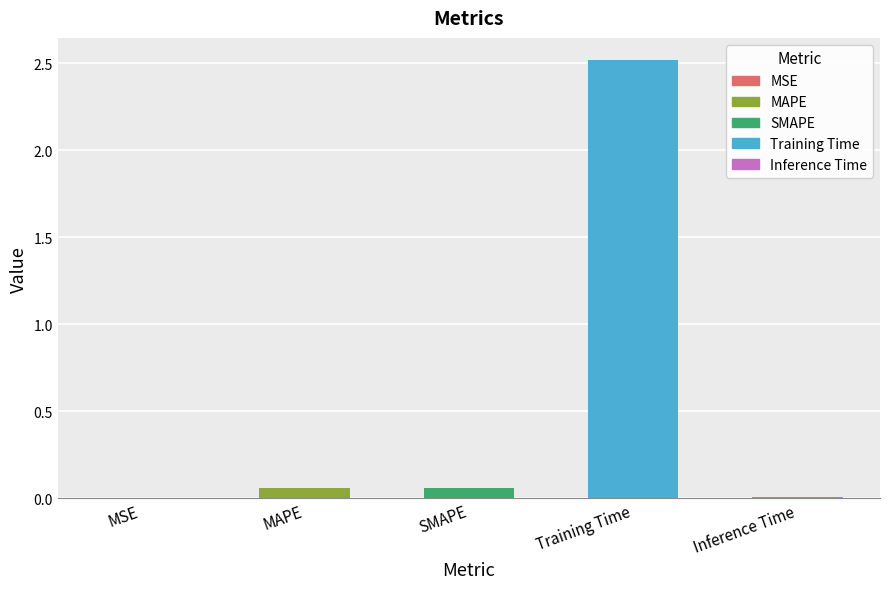

Count the number of categories in the chart.

5